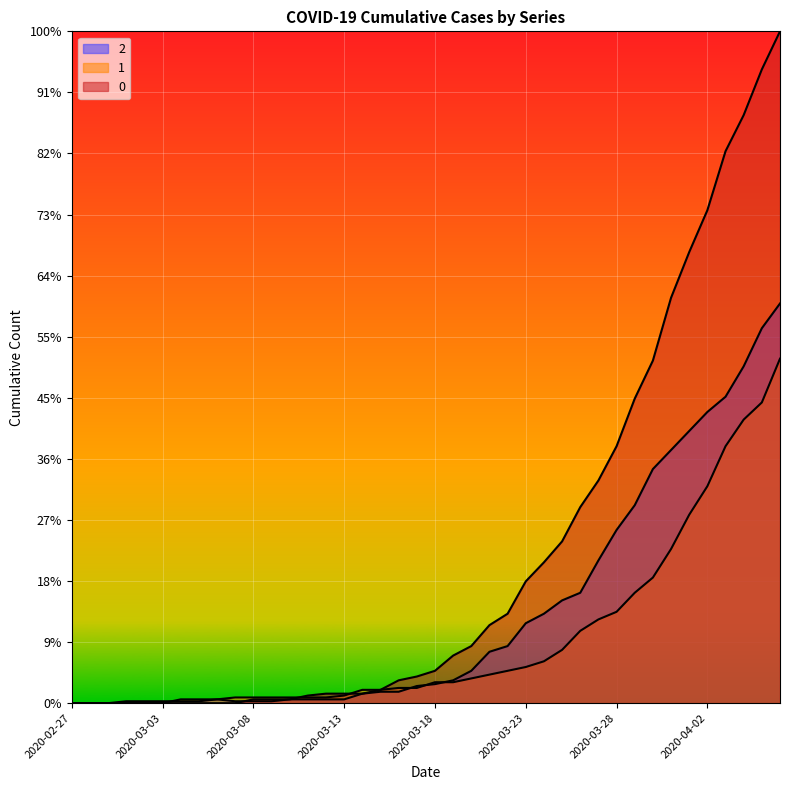

What position from the right is 2020-03-17?

21